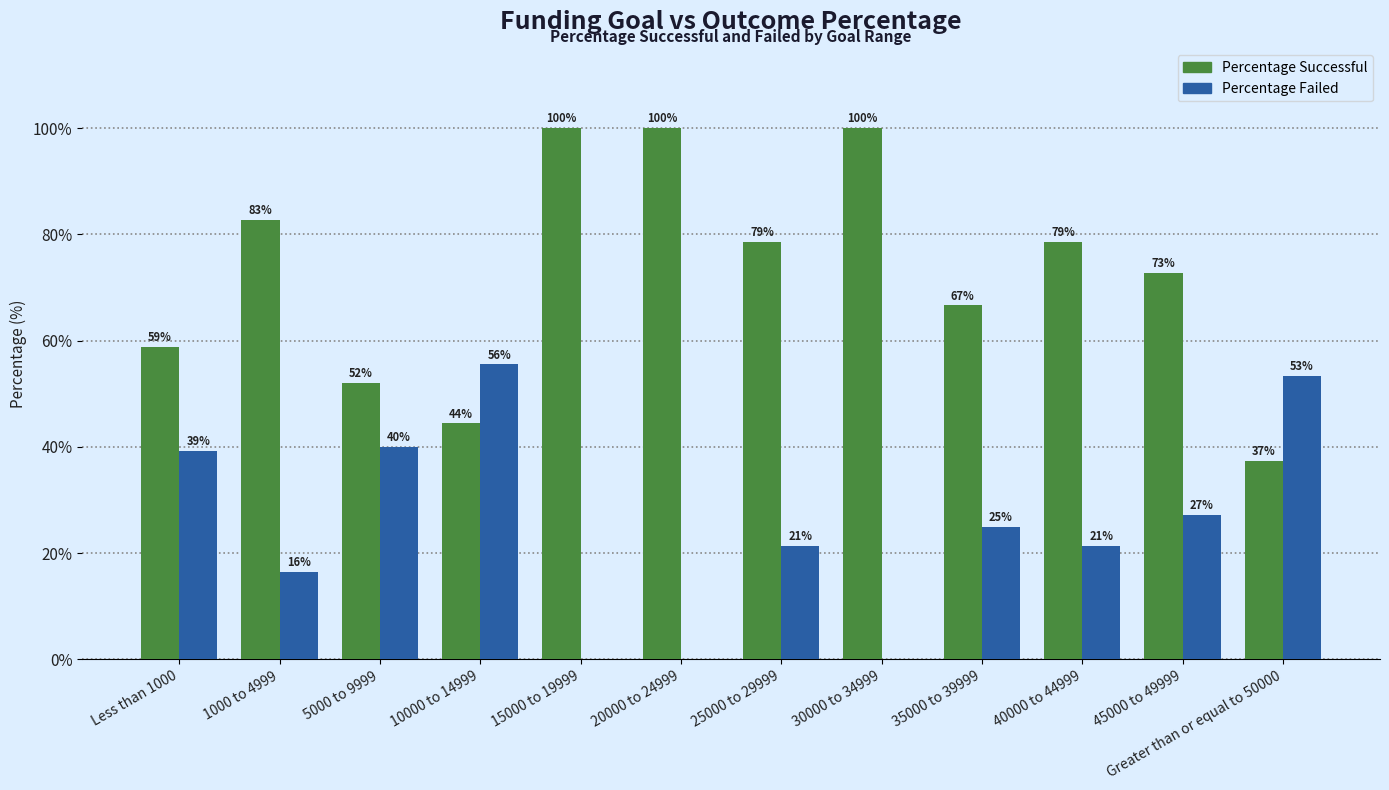

What are all the series names shown in the legend?

Percentage Successful, Percentage Failed